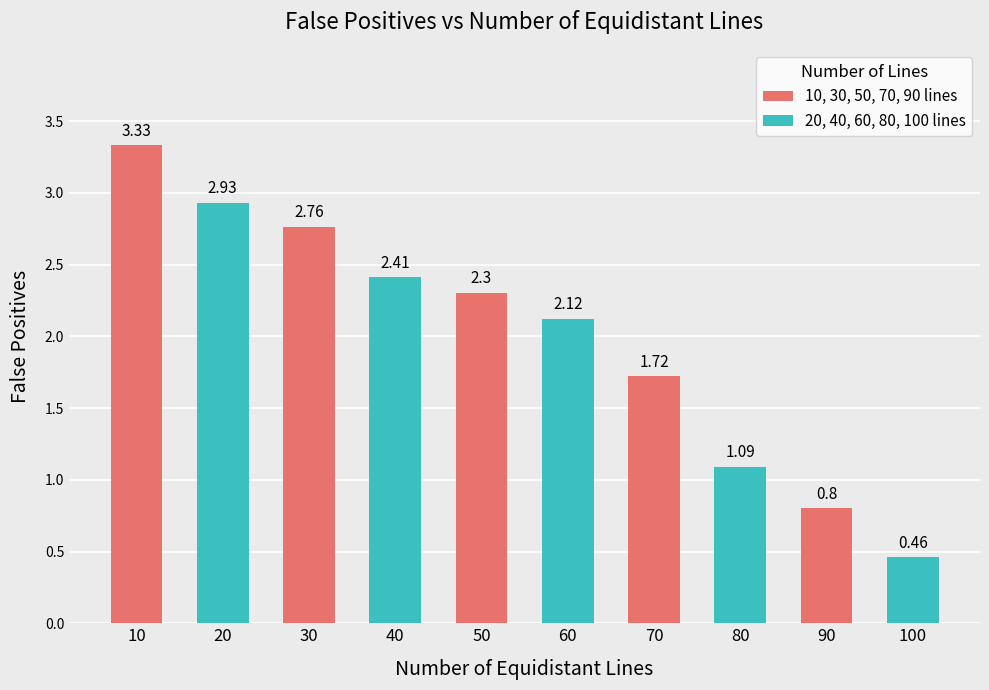

List the labels in order of value, largest first.

10, 20, 30, 40, 50, 60, 70, 80, 90, 100